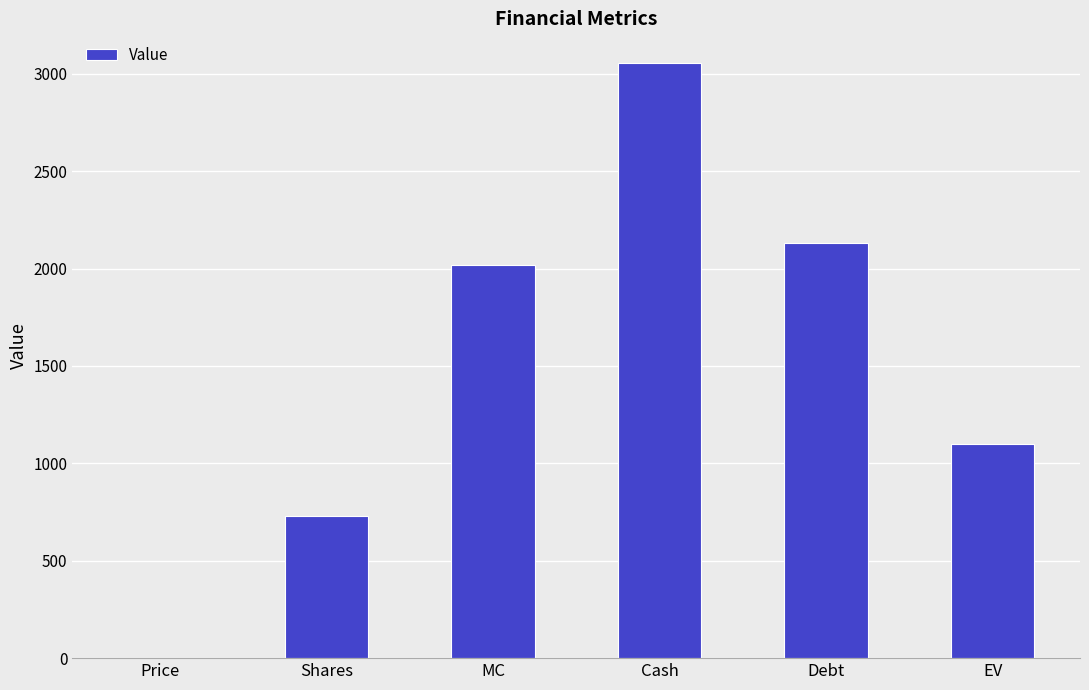

What is the sum of all values?

9035.7